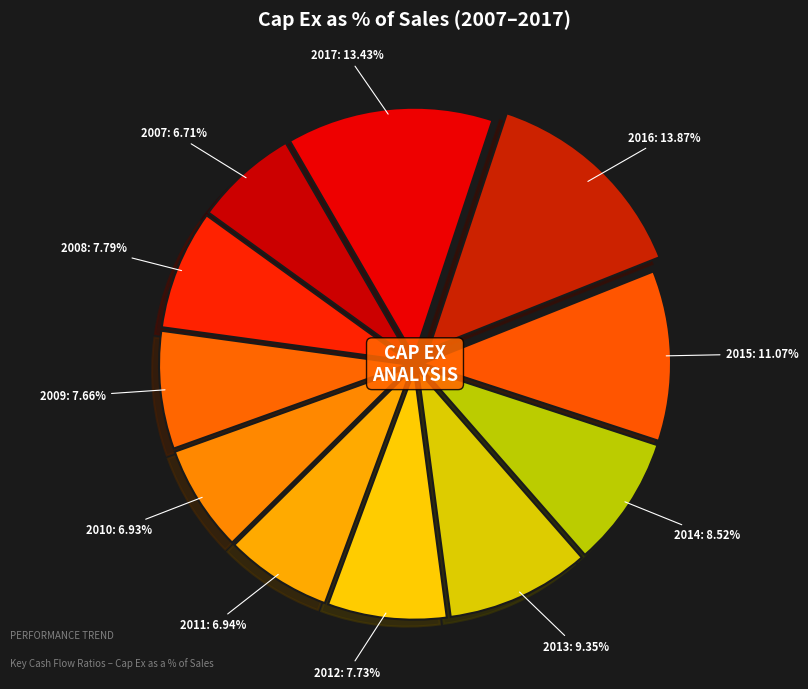

What is the smallest slice in the pie chart?

2007